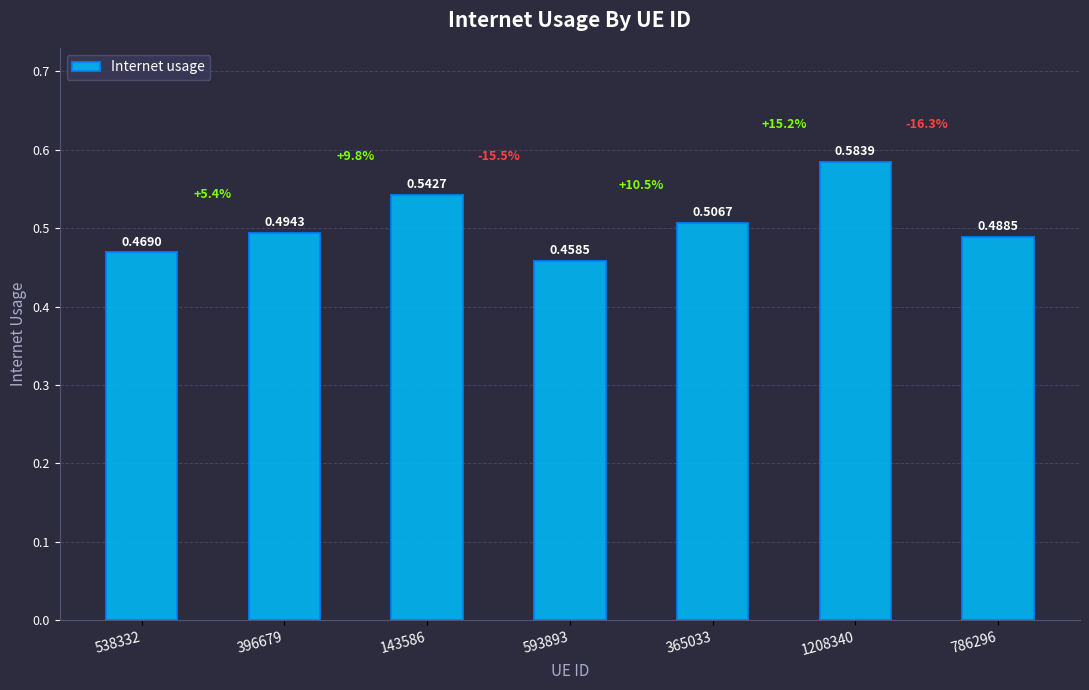

At which category does the chart reach its peak across all series?

1208340